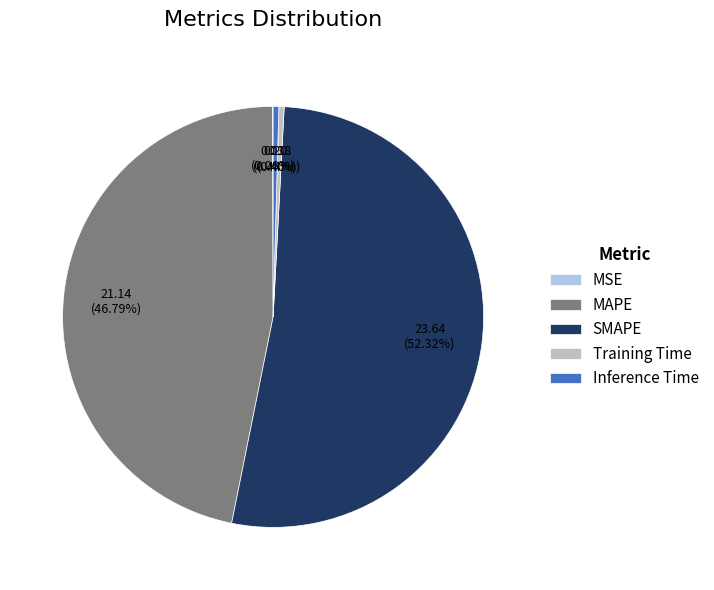

Does any single category account for the majority?

Yes